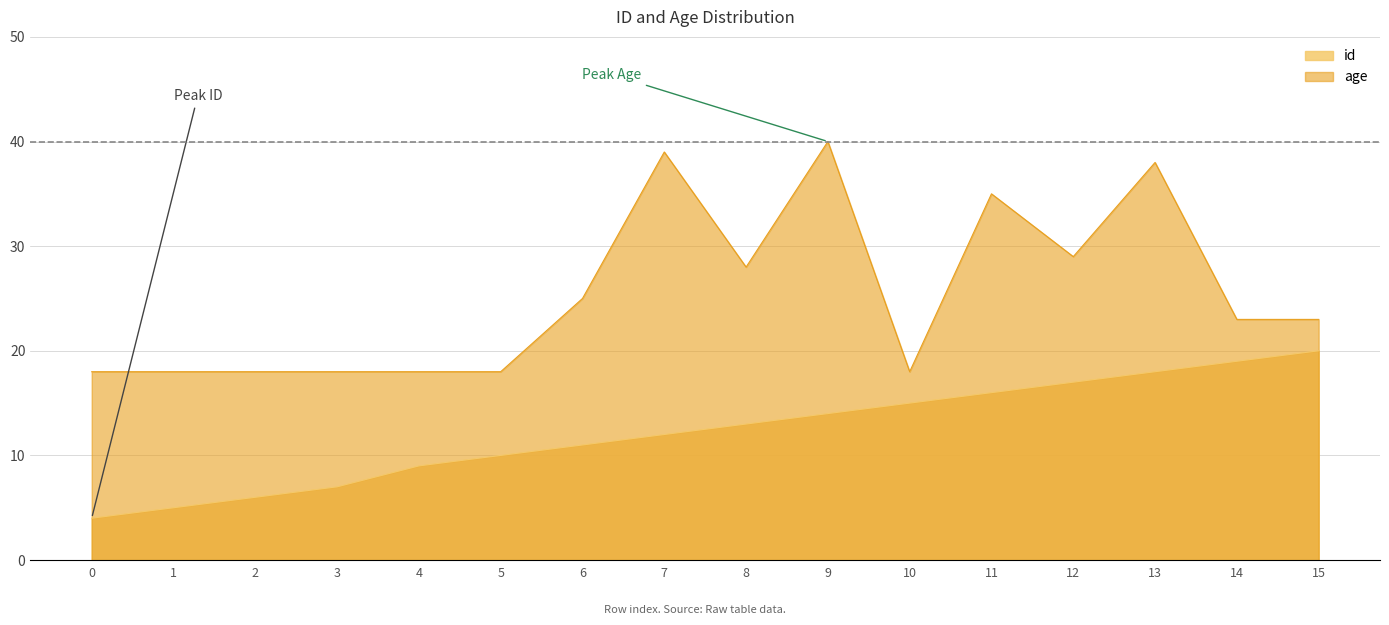

The id series shows 14 at 15. True or false?

False